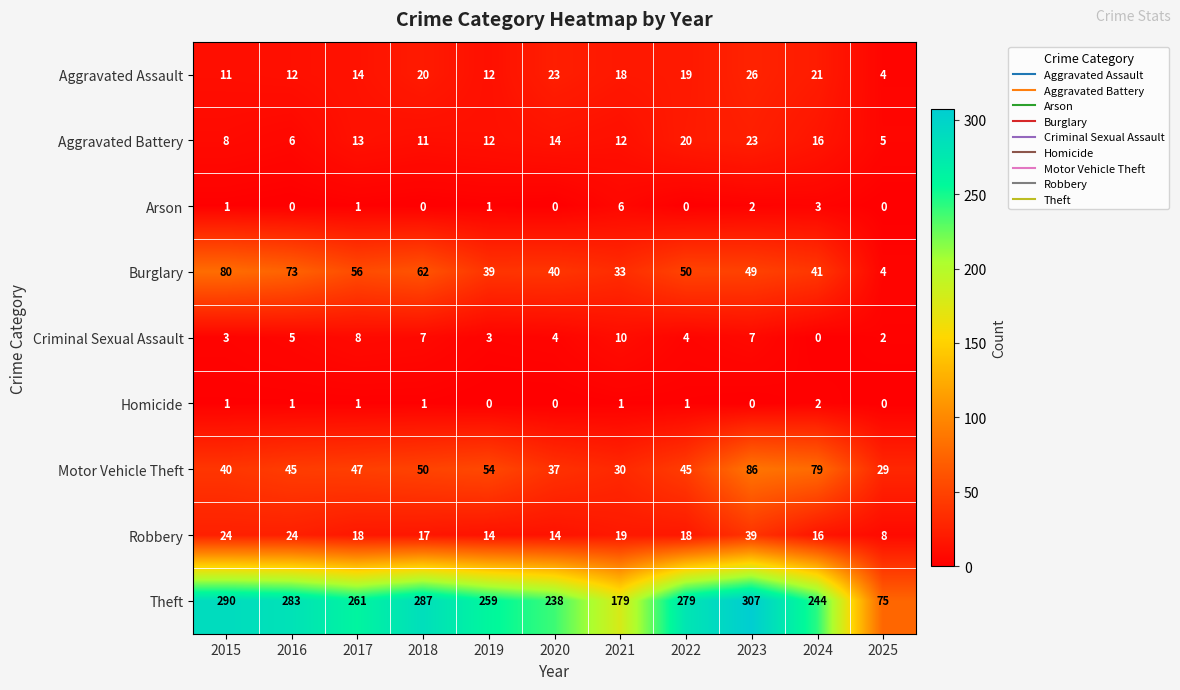

What is the difference between the highest and lowest values at 2018?

287